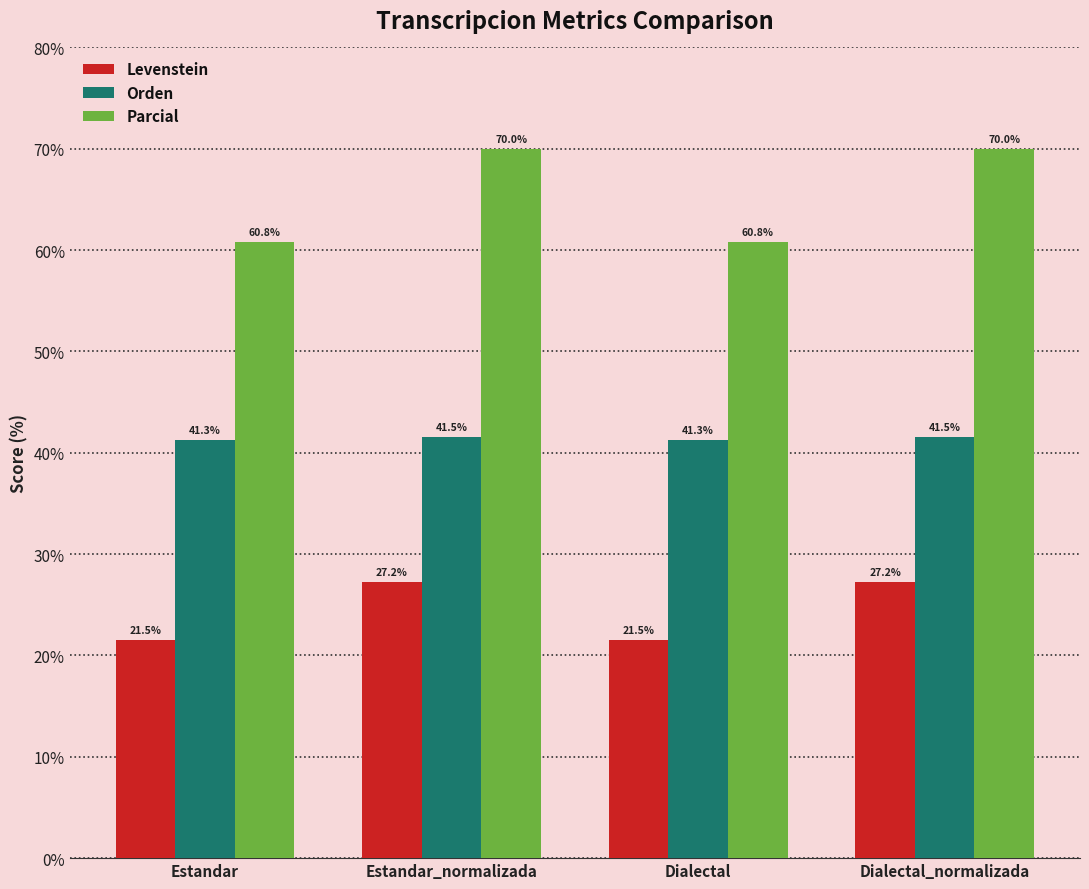

Which series has the largest total across all categories?

Parcial